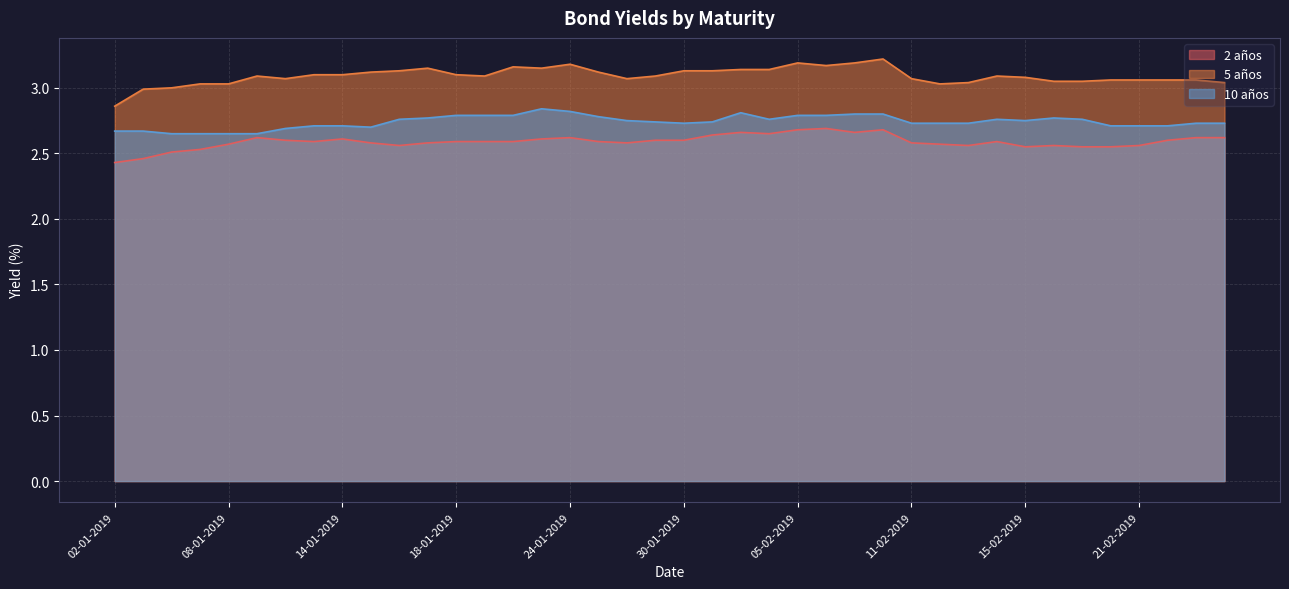

Read the 5 años value at 30-01-2019.

3.1